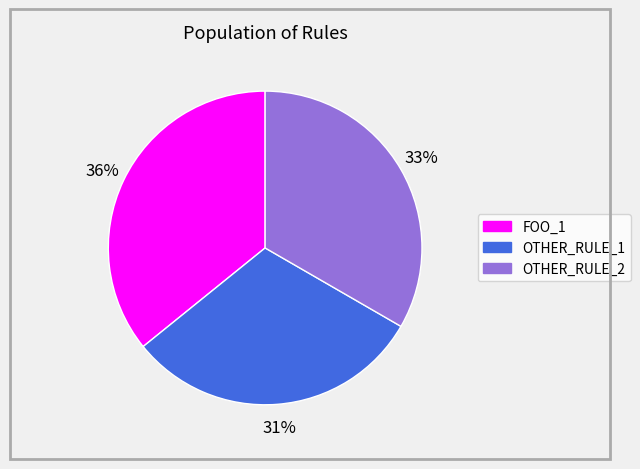

To the nearest percent, what portion does OTHER_RULE_2 represent?

33%